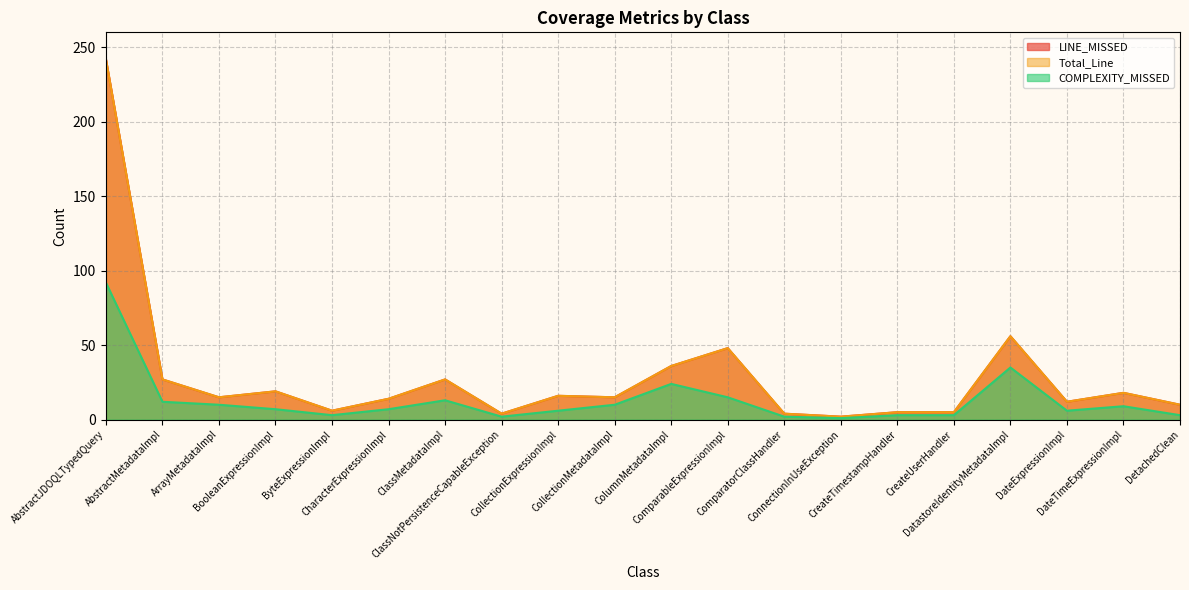

True or false: Total_Line and COMPLEXITY_MISSED intersect in this chart.

False